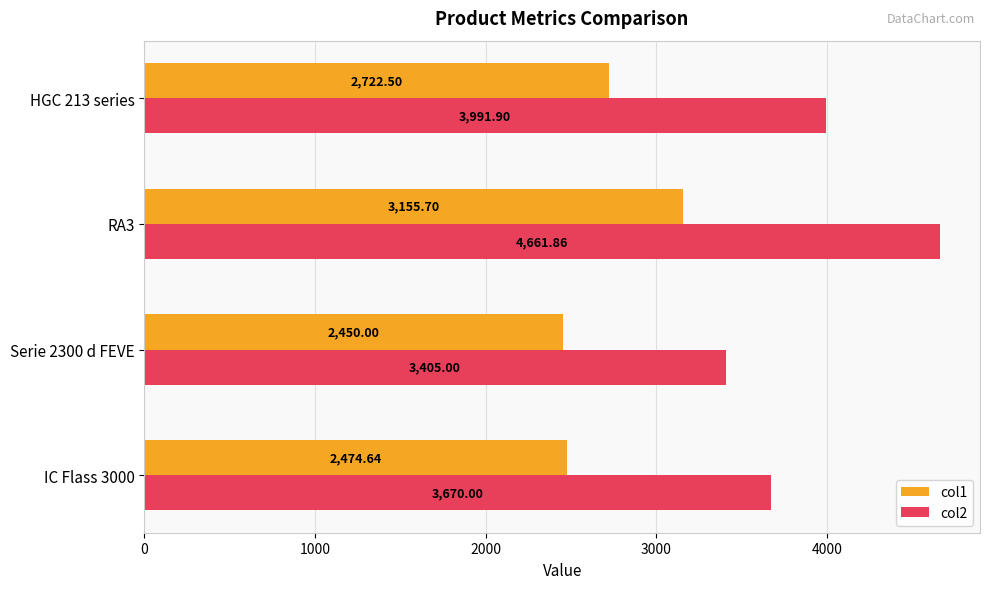

What is the difference between the second highest and minimum values in the col1 series?

272.5